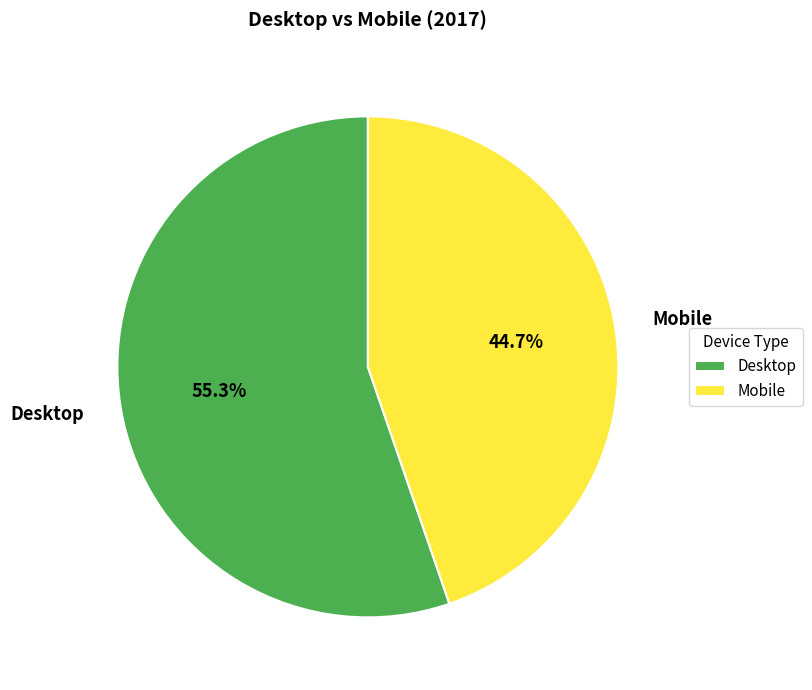

Approximately how many times larger is the value at Mobile compared to Desktop?

0.8